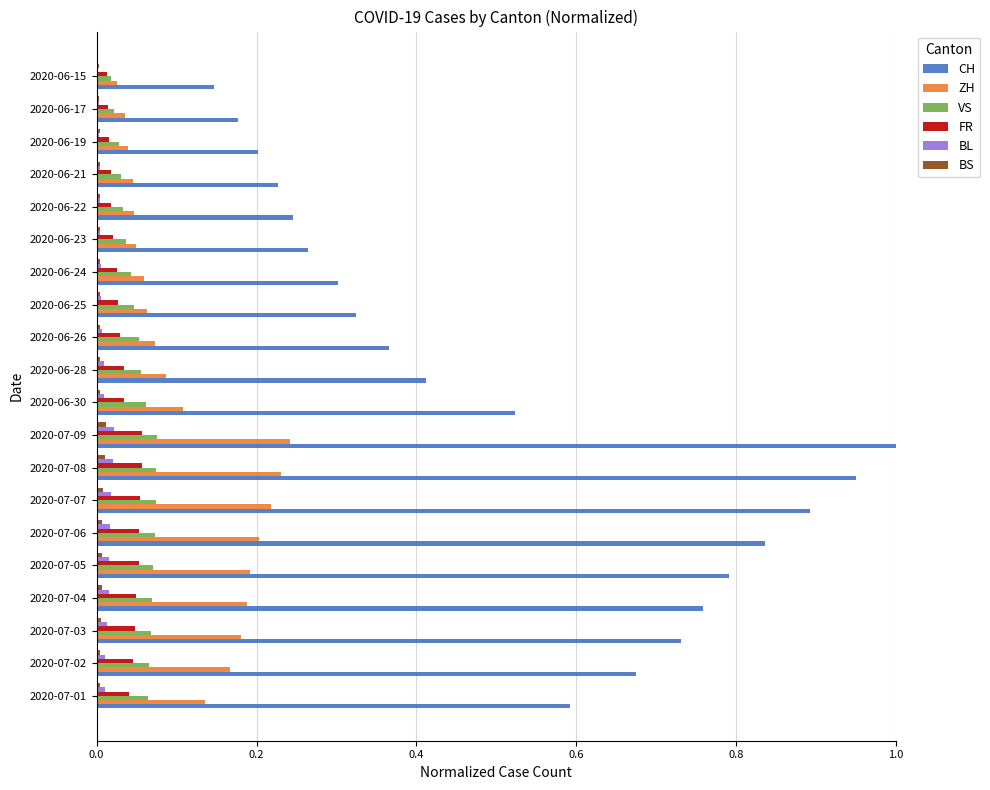

Count the BL values in the range 0 to 1.

20